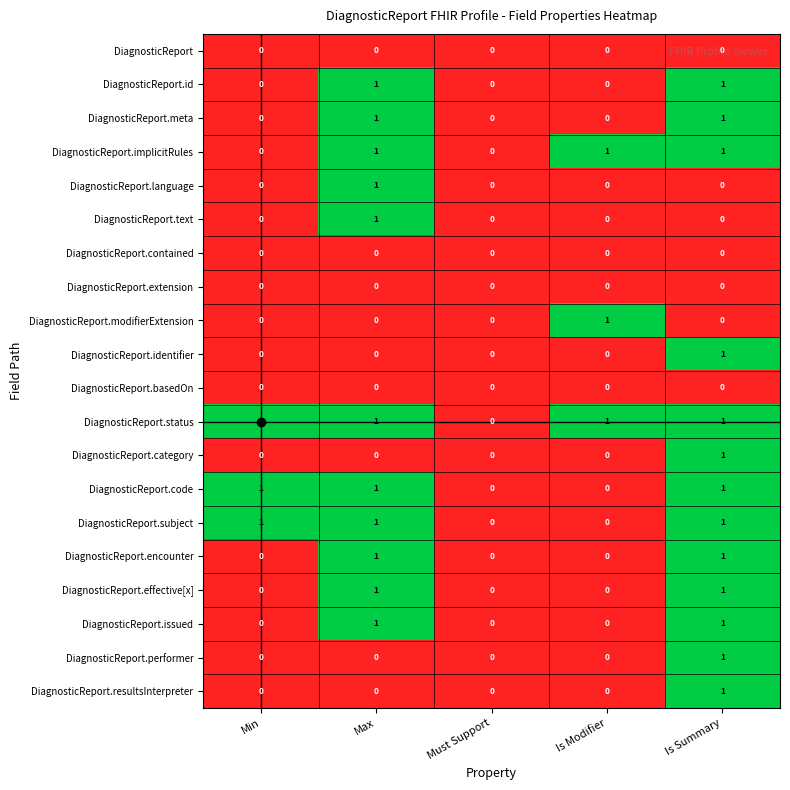

The DiagnosticReport.subject series shows 1 at Min. True or false?

True